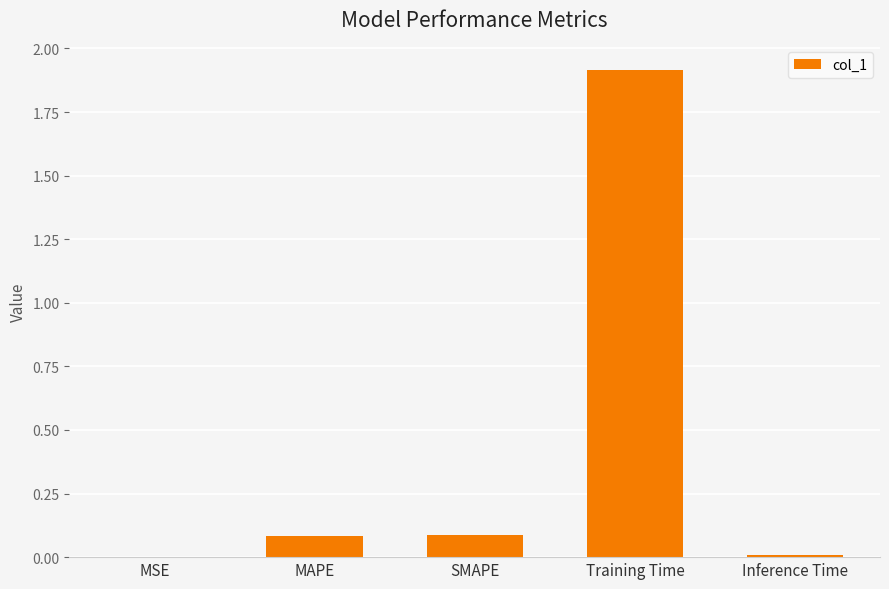

What is the change in value from MAPE to Training Time?

+1.8